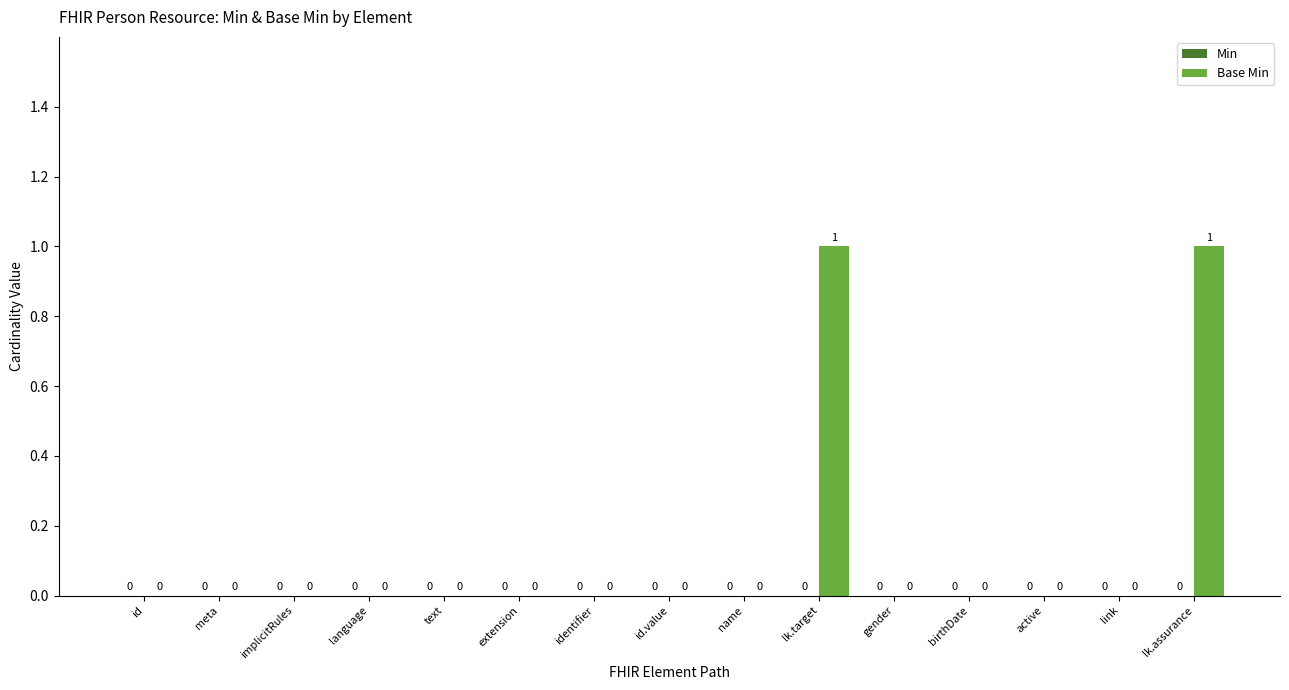

Are the bars horizontal?

No